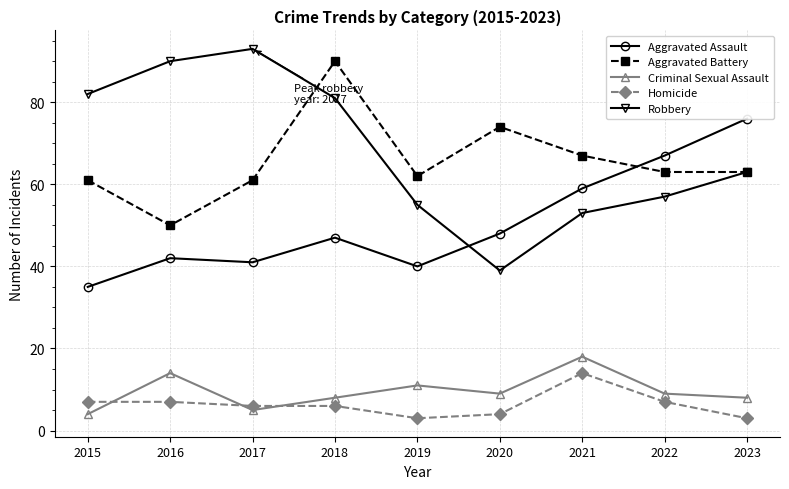

Which category has the lowest value across all series?

2019